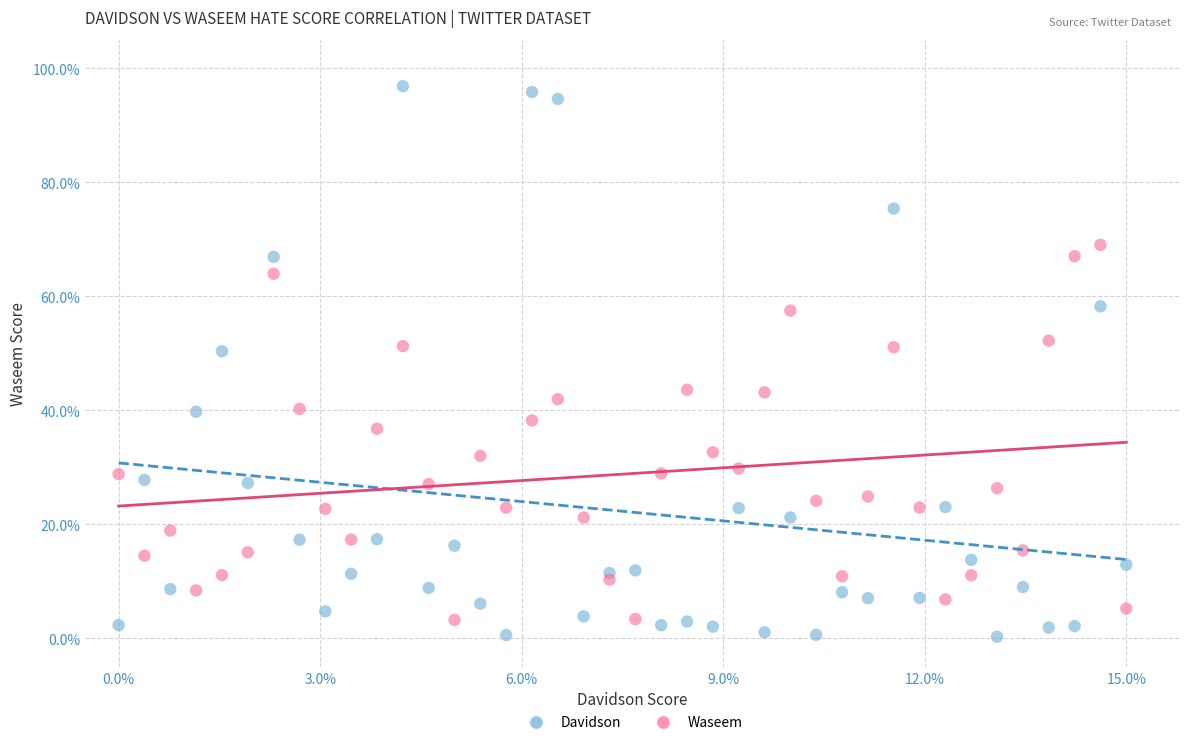

Which series has the widest spread of Y values?

Davidson